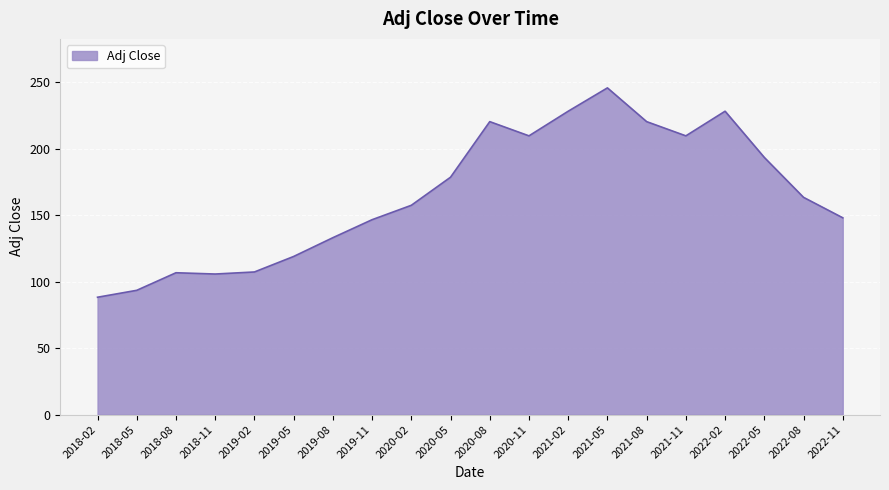

What is the change in value from 2018-11 to 2022-02?

+122.5